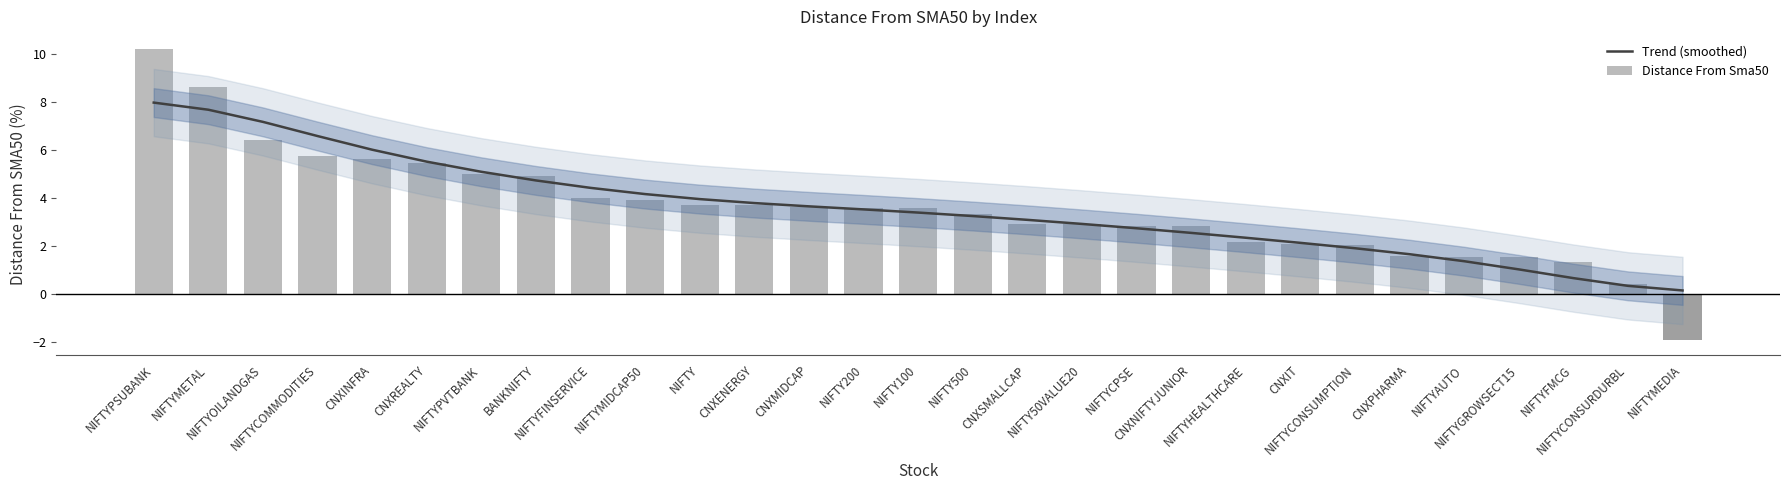

What is the difference between the maximum and minimum values in the Trend (smoothed) series?

7.8